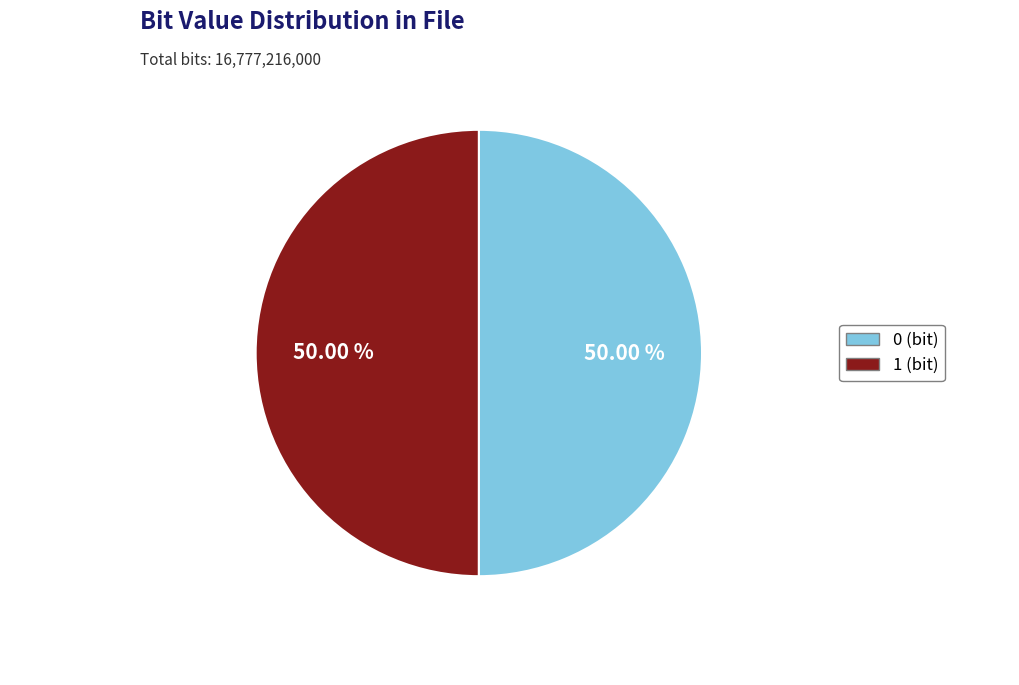

How many slices are in this pie chart?

2